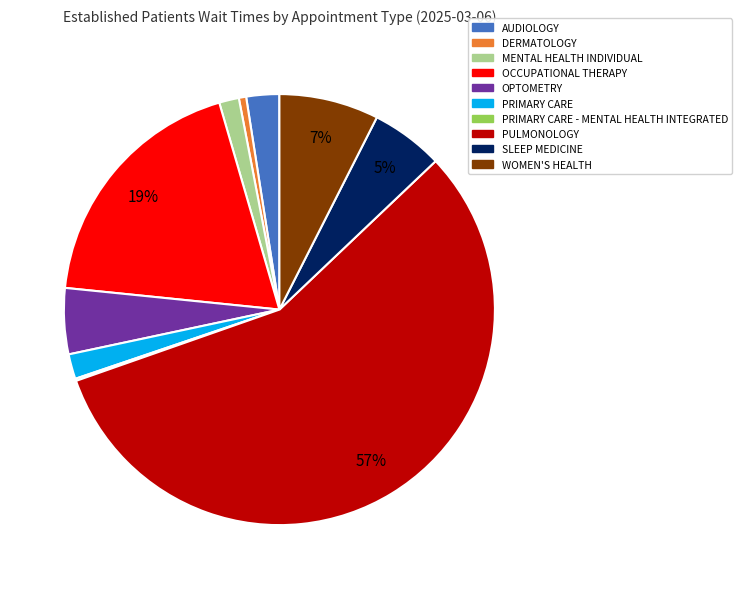

To the nearest percent, what is the average slice percentage?

10%